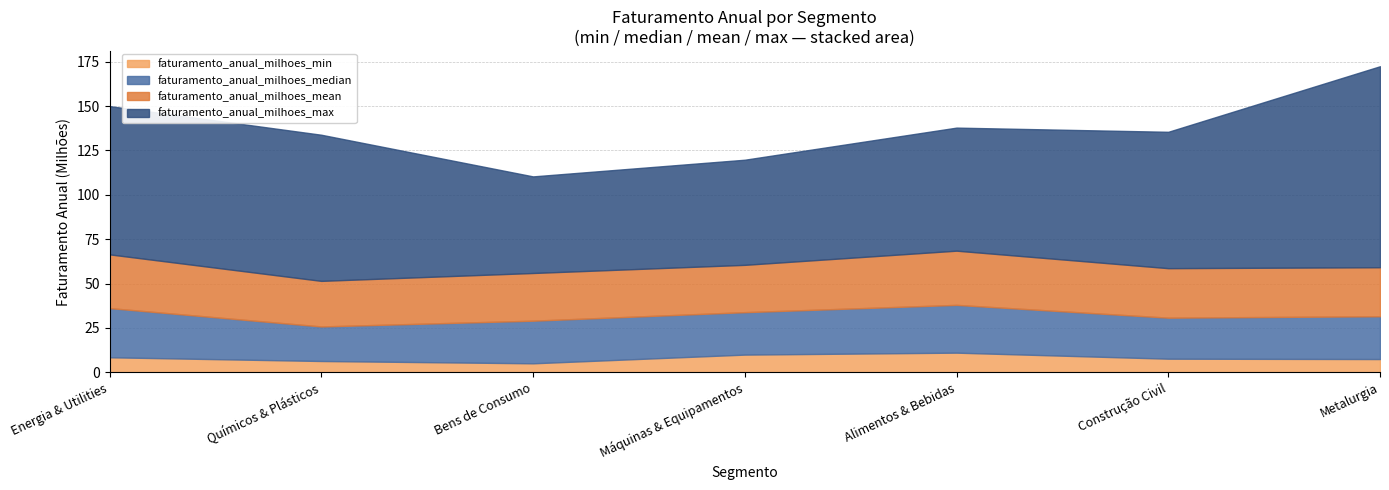

How many data points does each series have?

7